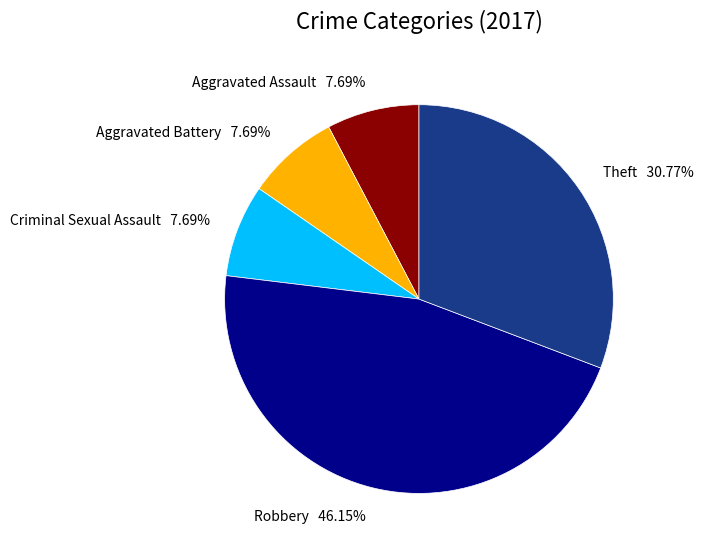

To the nearest percent, what is the average slice percentage?

20%